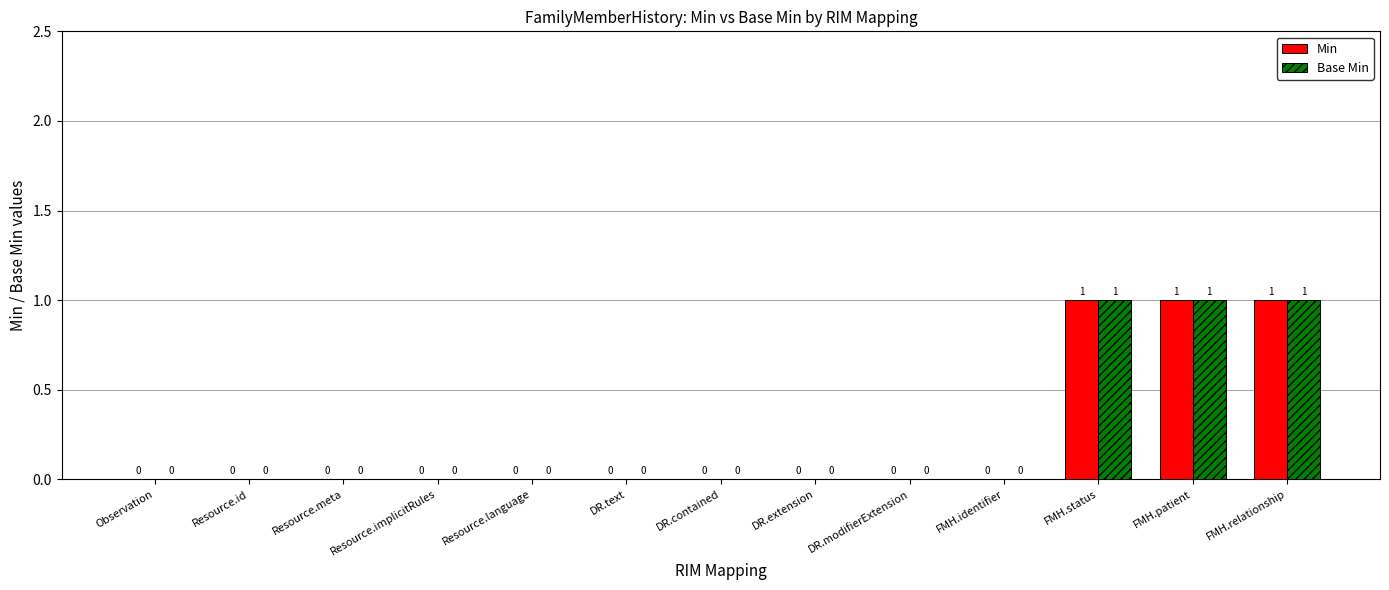

Is the value of Base Min at FMH.relationship greater than the value of Min at Observation?

Yes